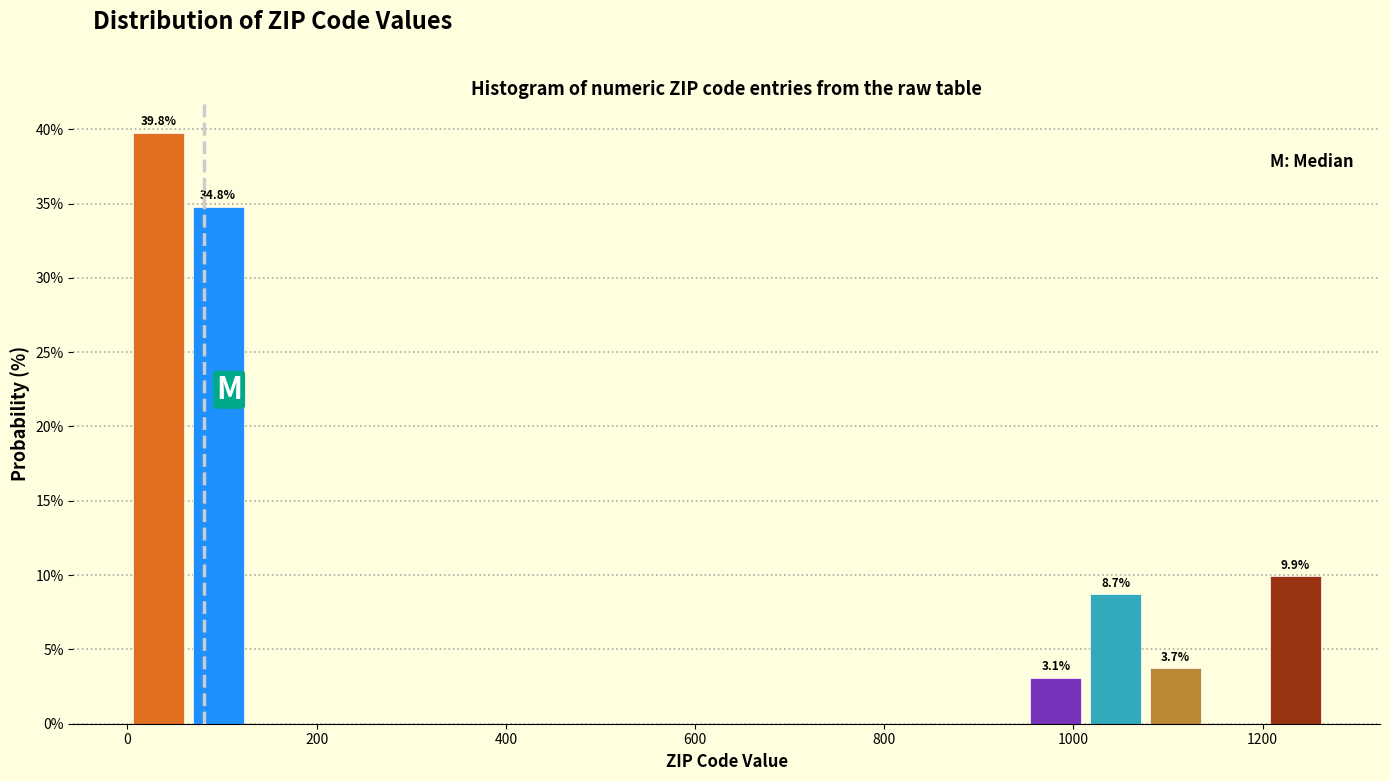

Read against the x-axis, roughly where is the centre of the tallest bar?

40